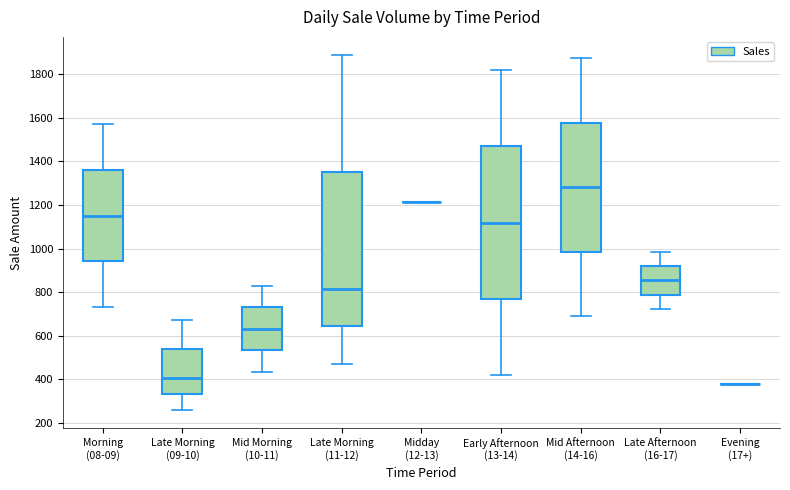

Reading left to right, read every box against the y-axis: the position of its median line, the range the box covers, and the ends of its whiskers. The values are not printed on the chart, so give them approximately, as read against the axis.

Morning (08-09): median 1160, box 940 to 1360, whiskers 740 to 1580
Late Morning (09-10): median 400, box 340 to 540, whiskers 260 to 680
Mid Morning (10-11): median 640, box 540 to 740, whiskers 440 to 840
Late Morning (11-12): median 820, box 640 to 1360, whiskers 480 to 1900
Midday (12-13): box collapsed to a line at 1220, whiskers 1220 to 1220
Early Afternoon (13-14): median 1120, box 760 to 1460, whiskers 420 to 1820
Mid Afternoon (14-16): median 1280, box 980 to 1580, whiskers 700 to 1880
Late Afternoon (16-17): median 860, box 780 to 920, whiskers 720 to 980
Evening (17+): box collapsed to a line at 380, whiskers 380 to 380